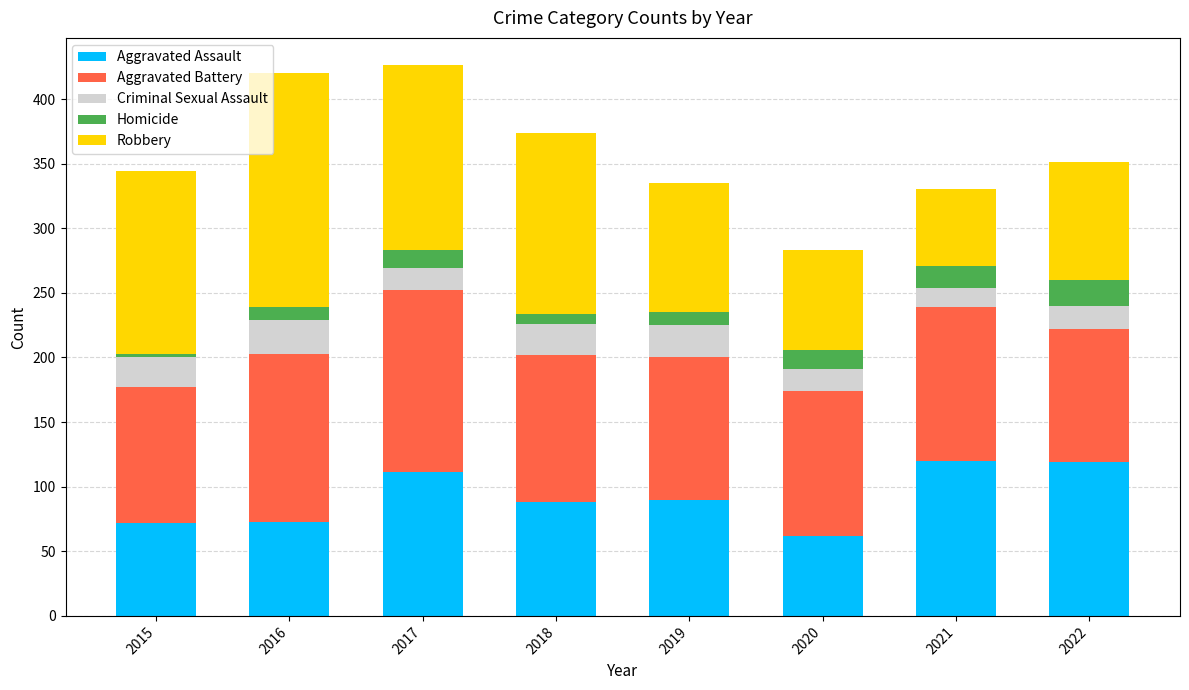

What are all the series names shown in the legend?

Aggravated Assault, Aggravated Battery, Criminal Sexual Assault, Homicide, Robbery